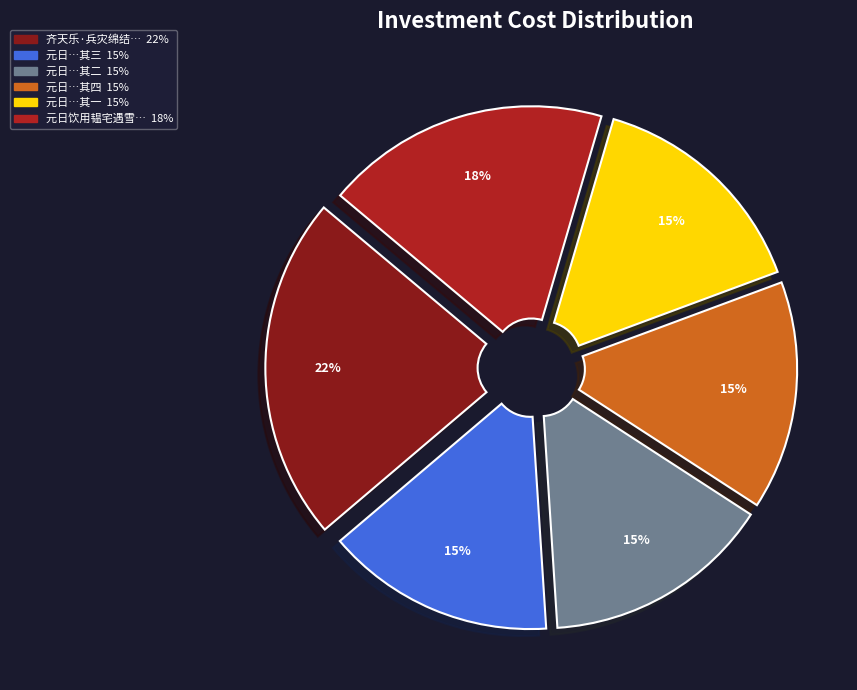

Does any single category account for the majority?

No